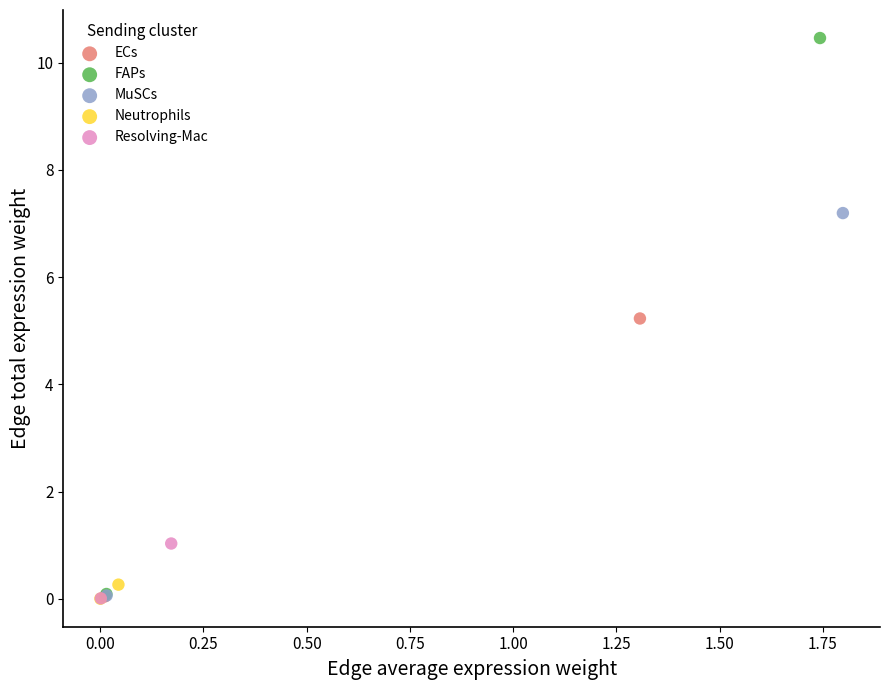

What are all the series names shown in the legend?

ECs, FAPs, MuSCs, Neutrophils, Resolving-Mac